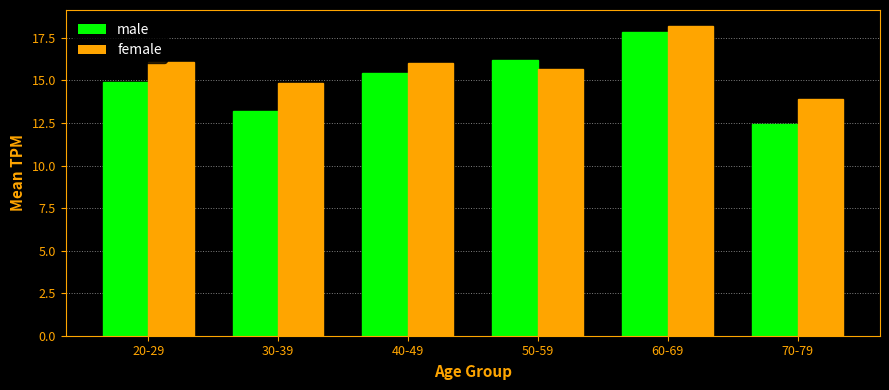

What is the difference between the highest and lowest values at 50-59?

0.6